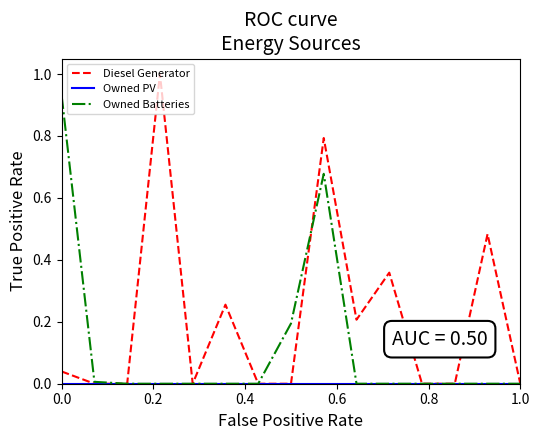

Which series has the widest spread of values?

Diesel Generator